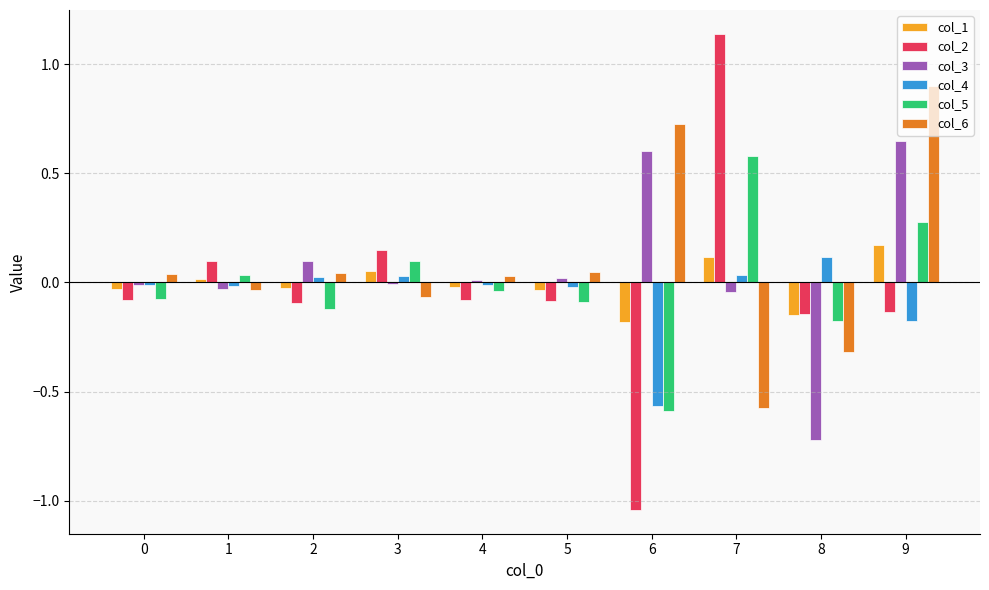

At how many categories does at least one series exceed 0?

10